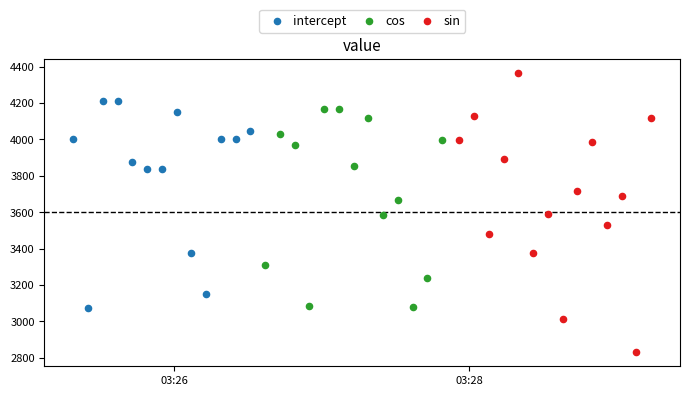

Which series contains the lowest Y value?

sin